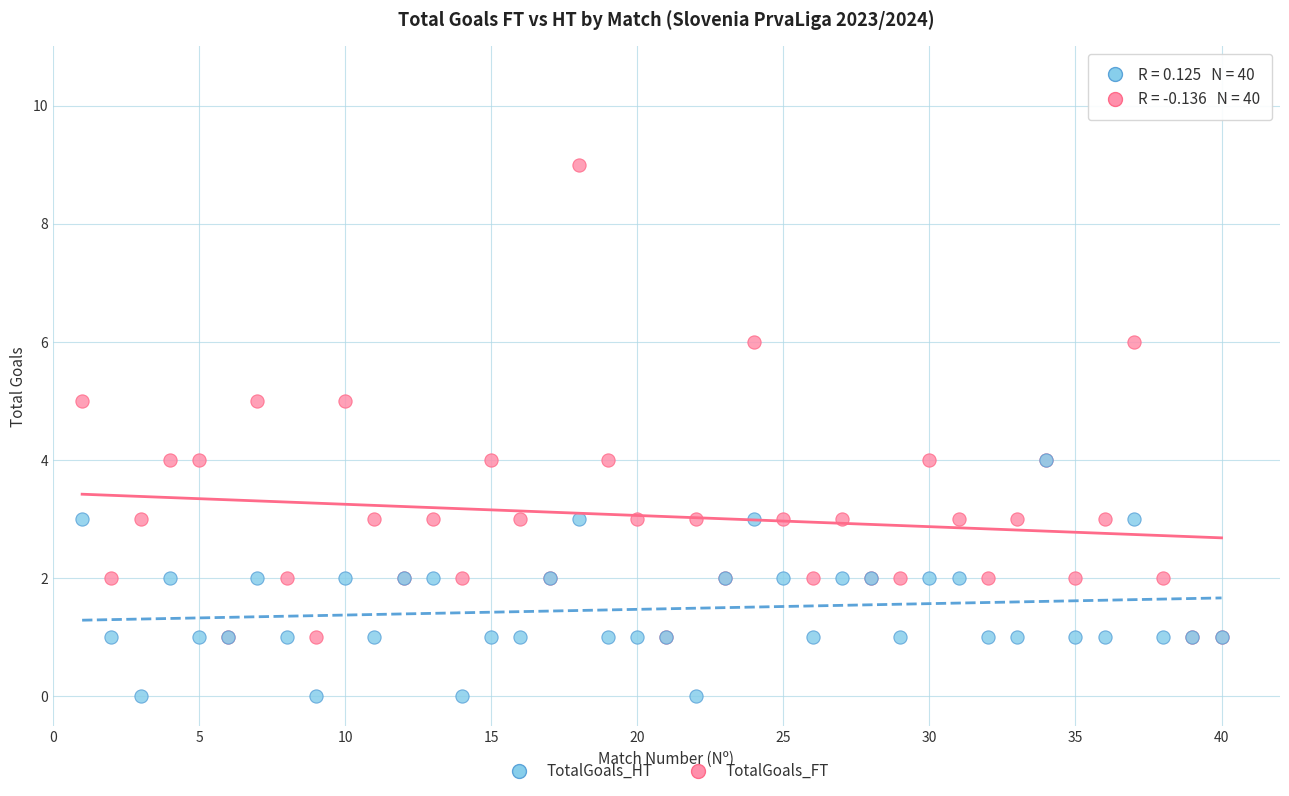

Which series has the largest Y range (max minus min)?

TotalGoals_FT